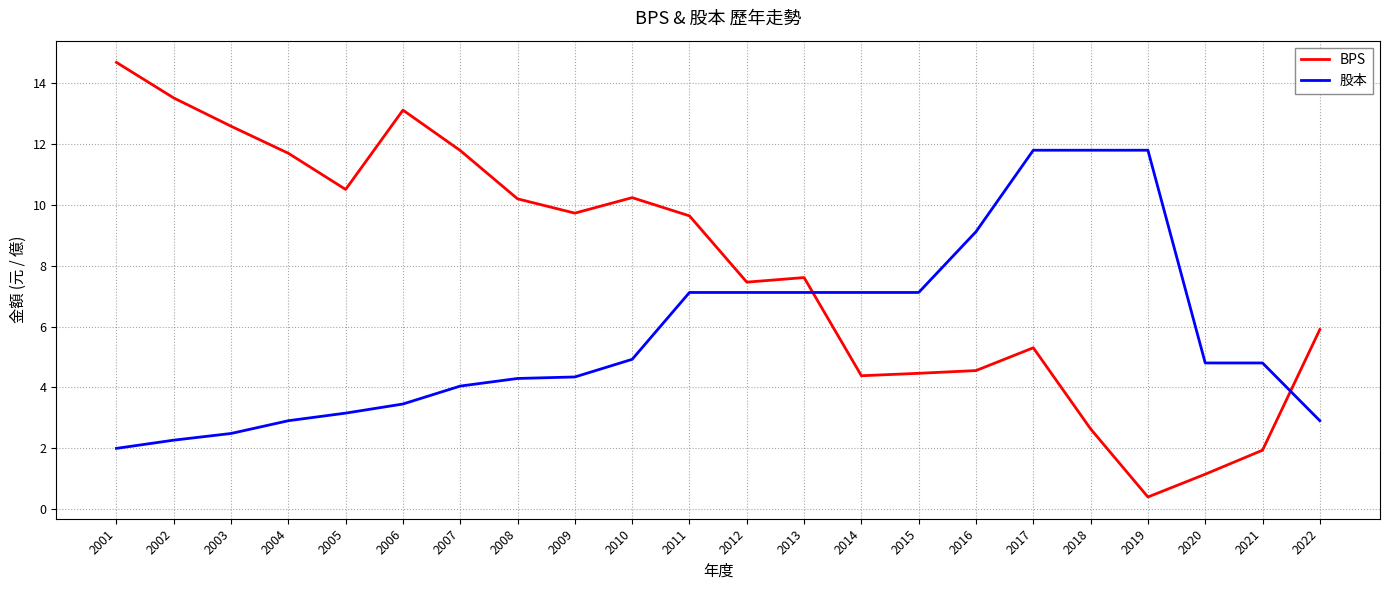

What is the difference between the second highest and second lowest values in the 股本 series?

9.5